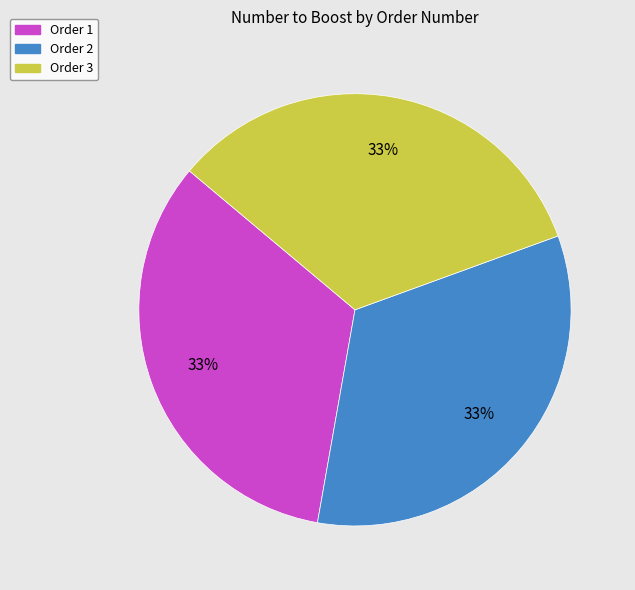

To the nearest percent, what is the average slice percentage?

33%